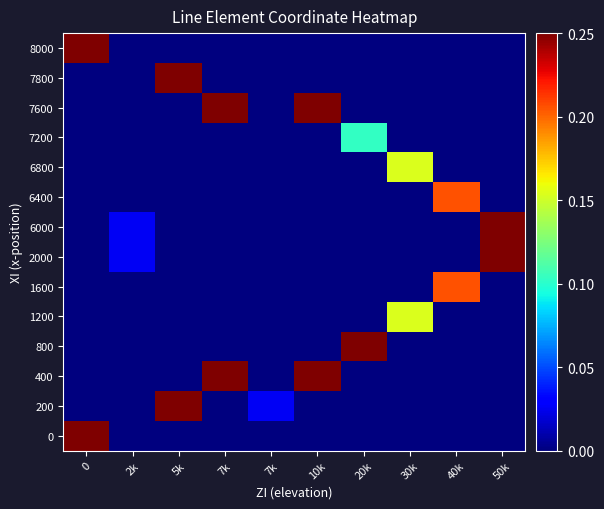

Which has a higher value, 10k or 5k?

10k